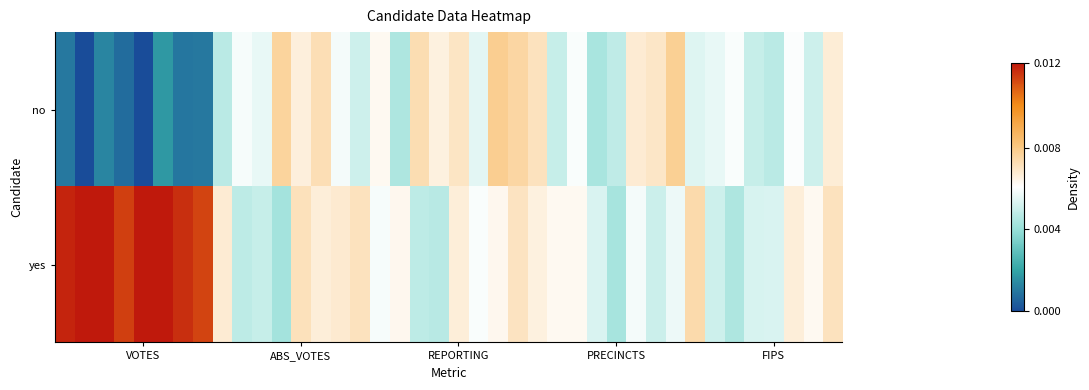

Reading left to right, transcribe all the data shown in this chart.

no: 0.1	0.0	0.1	0.1	0.0	0.1	0.1	0.1	0.4	0.5	0.5	0.6	0.5	0.6	0.5	0.4	0.5	0.4	0.6	0.5	0.6	0.5	0.6	0.6	0.6	0.4	0.5	0.4	0.4	0.6	0.6	0.6	0.4	0.5	0.5	0.4	0.4	0.5	0.4	0.6
yes: 1.0	1.0	1.0	0.9	1.0	1.0	1.0	0.9	0.6	0.4	0.4	0.4	0.6	0.5	0.6	0.6	0.5	0.5	0.4	0.4	0.6	0.5	0.5	0.6	0.5	0.5	0.5	0.4	0.4	0.5	0.4	0.5	0.6	0.4	0.4	0.4	0.4	0.5	0.5	0.6